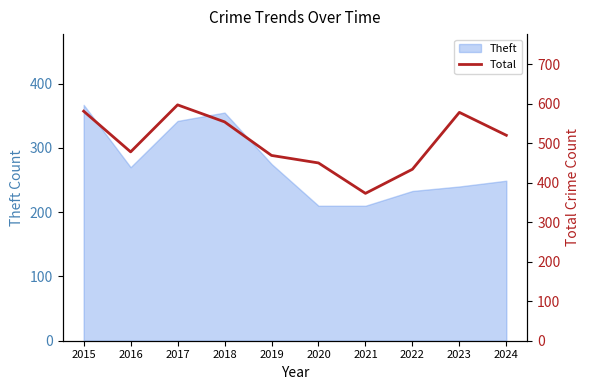

The value at 2017 is 597. True or false?

True